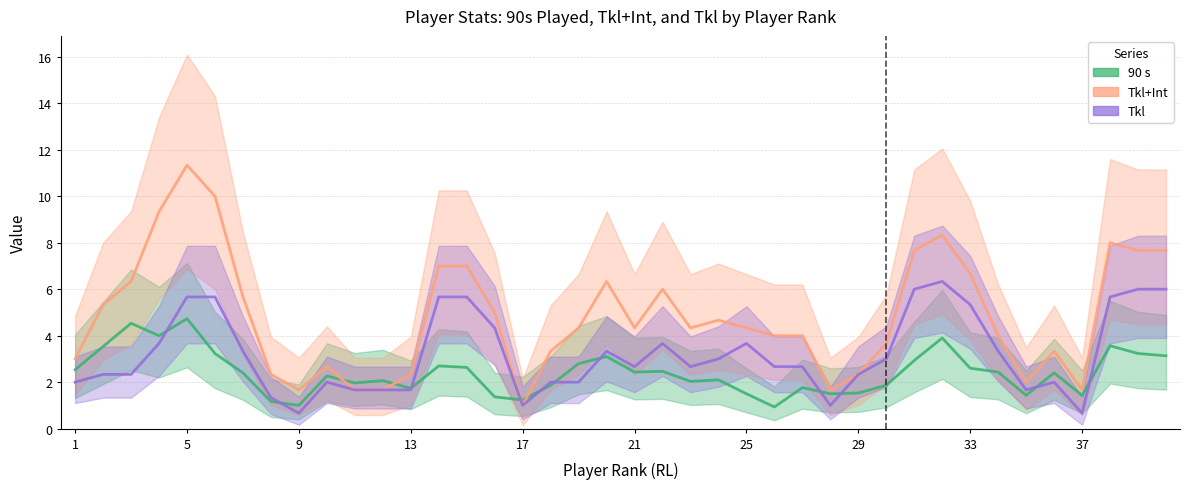

Which has a higher value, 29 or 32?

32